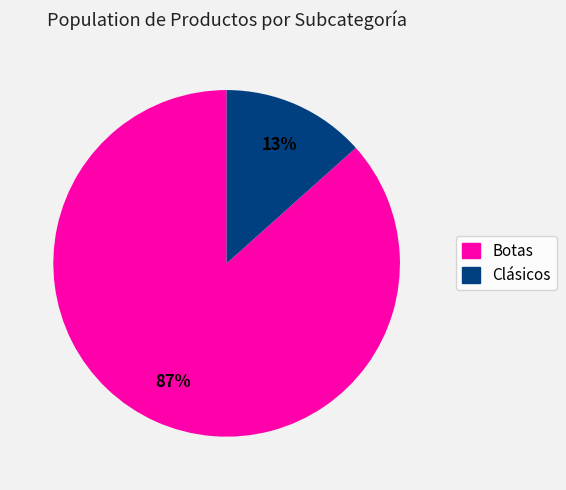

To the nearest percent, what is the combined percentage of Botas and Clásicos?

100%